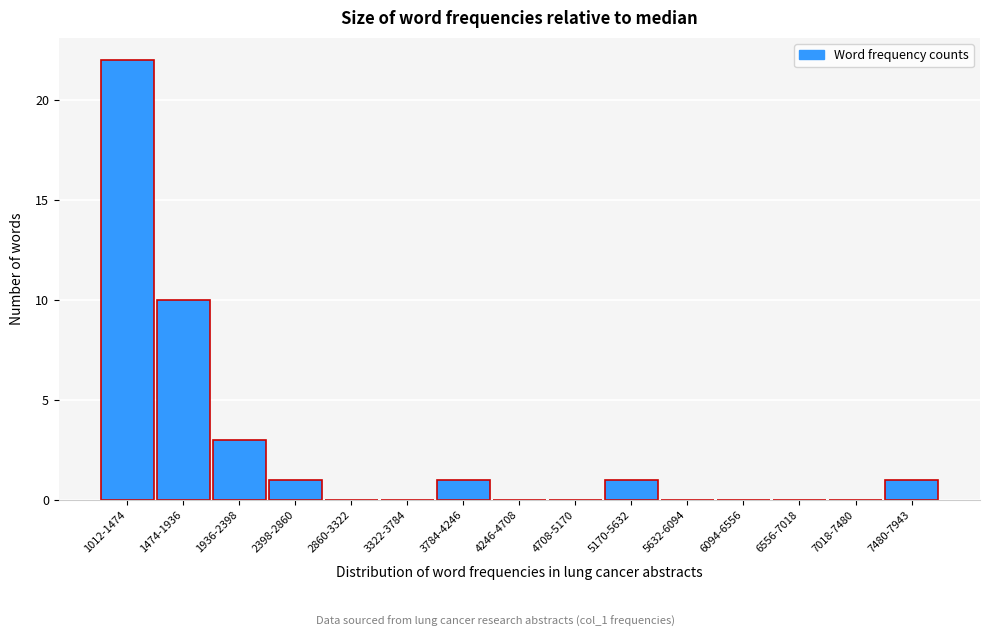

Reading left to right, what are all the values shown in this chart?

1012-1474=22	1474-1936=10	1936-2398=3	2398-2860=1	2860-3322=0	3322-3784=0	3784-4246=1	4246-4708=0	4708-5170=0	5170-5632=1	5632-6094=0	6094-6556=0	6556-7018=0	7018-7480=0	7480-7943=1